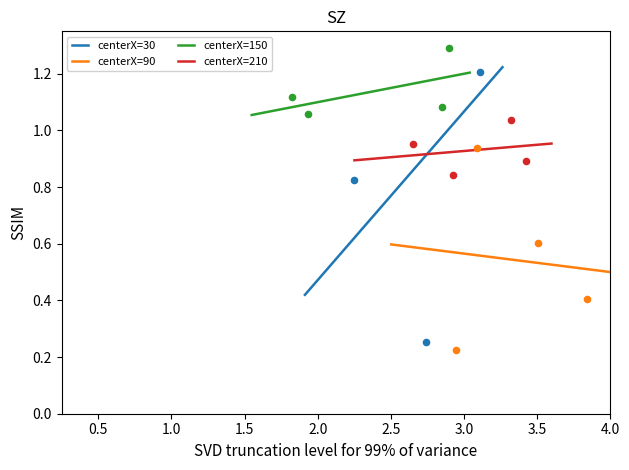

What are all the series names shown in the legend?

centerX=30, centerX=90, centerX=150, centerX=210